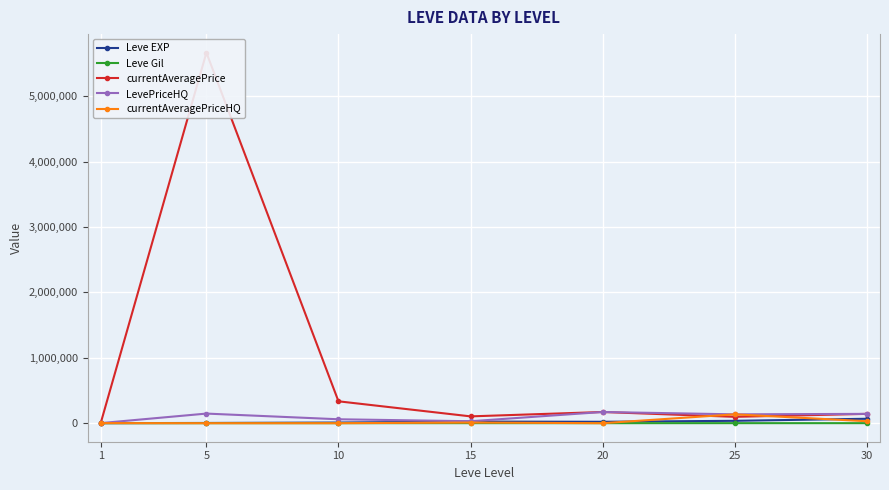

At which category does currentAveragePriceHQ reach its first local peak?

15